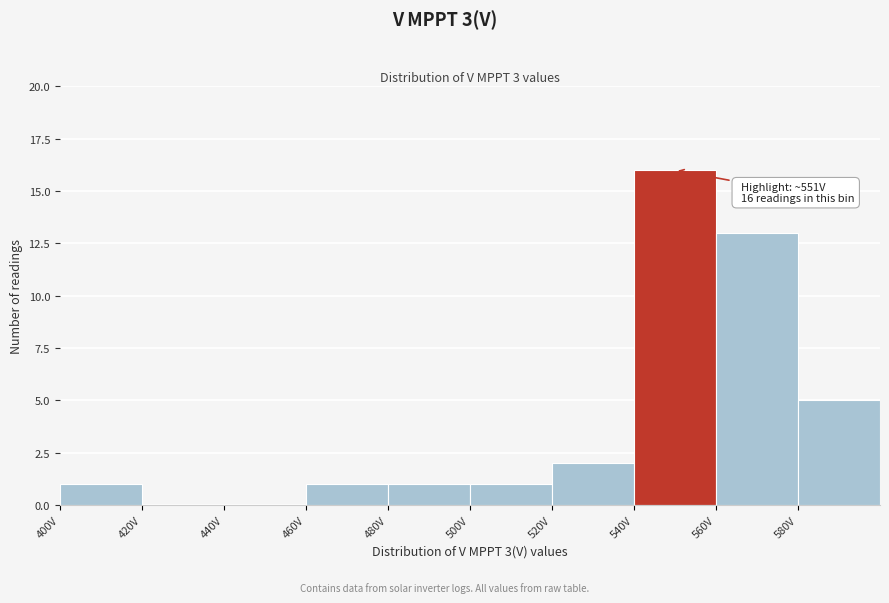

Over which range of the x-axis is the bar tallest?

540 to 560